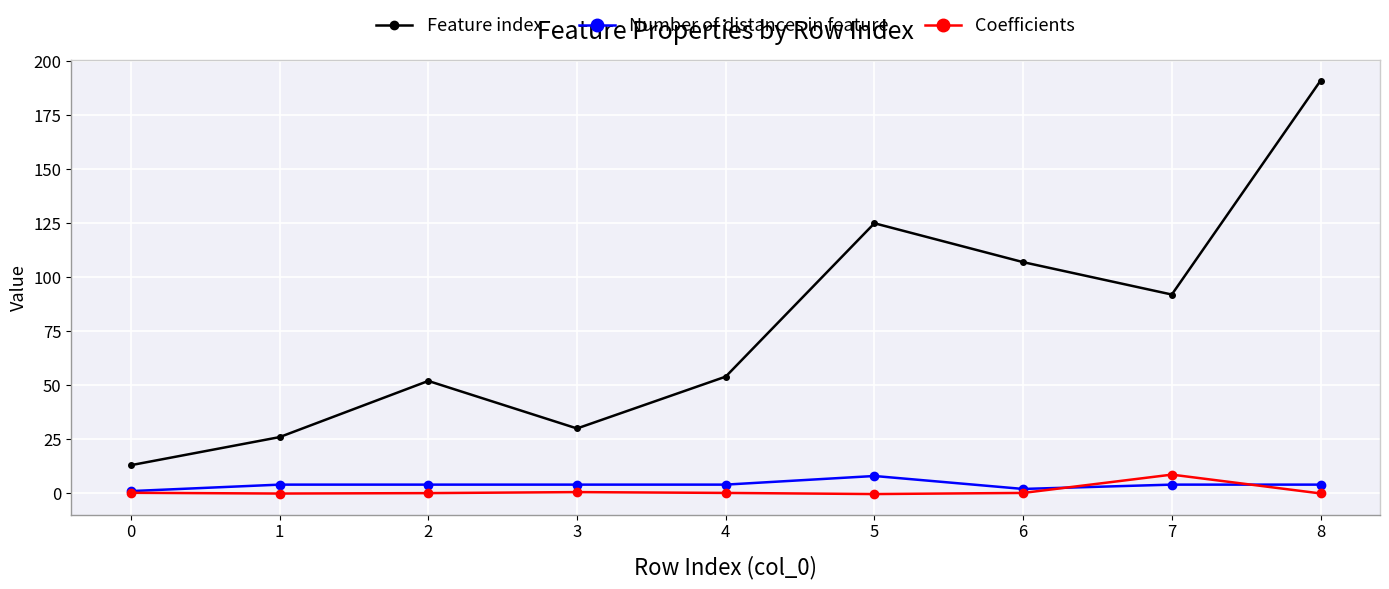

Which series has the largest total across all categories?

Feature index